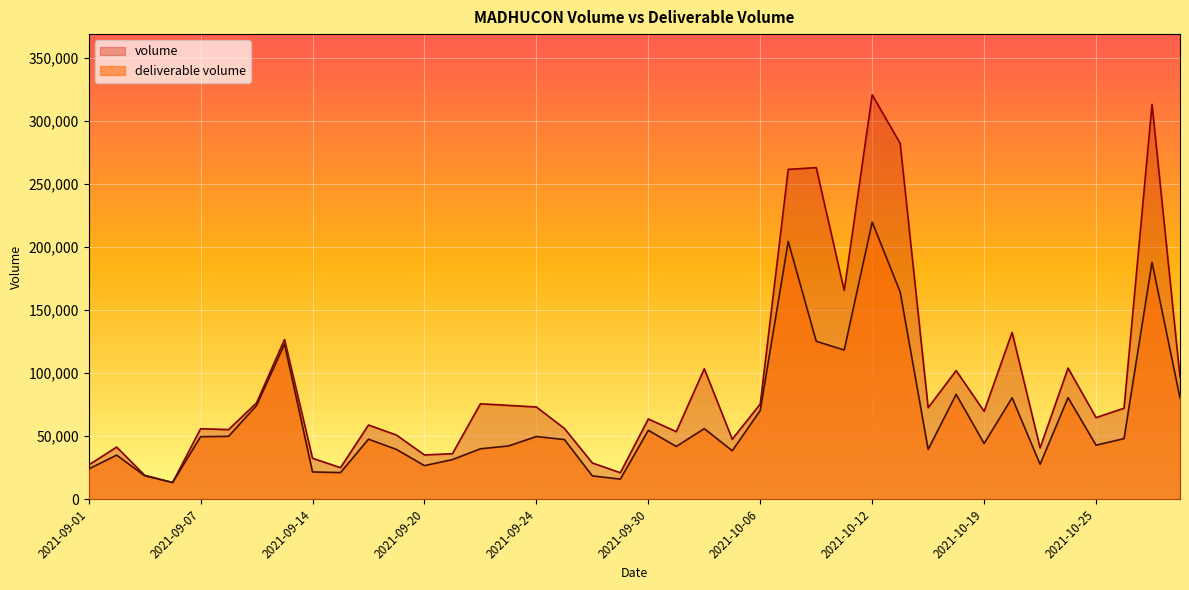

At how many categories does at least one series exceed 224893?

5